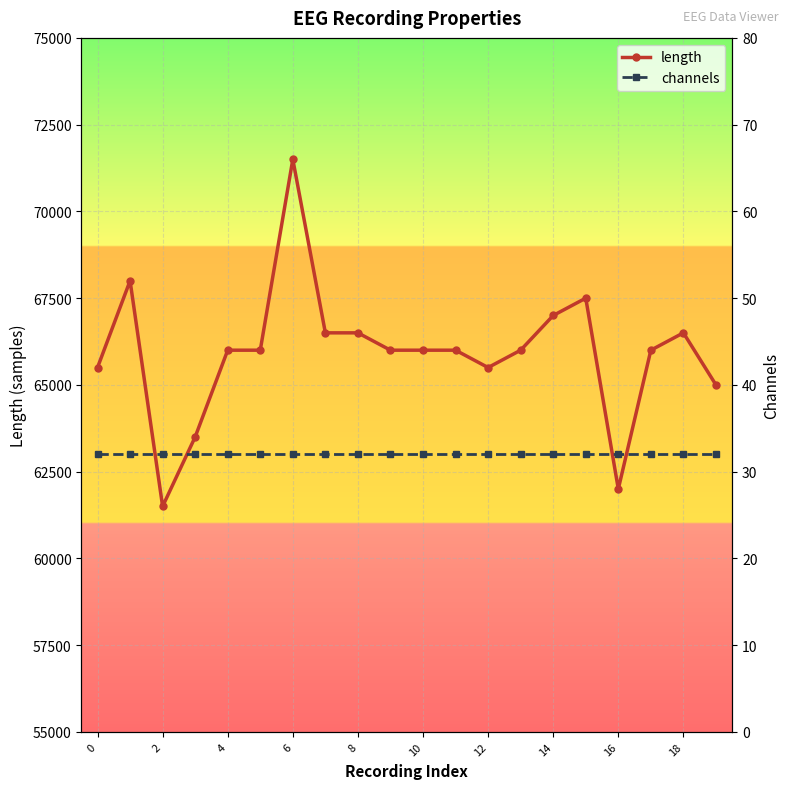

How many categories are shown in the chart?

20